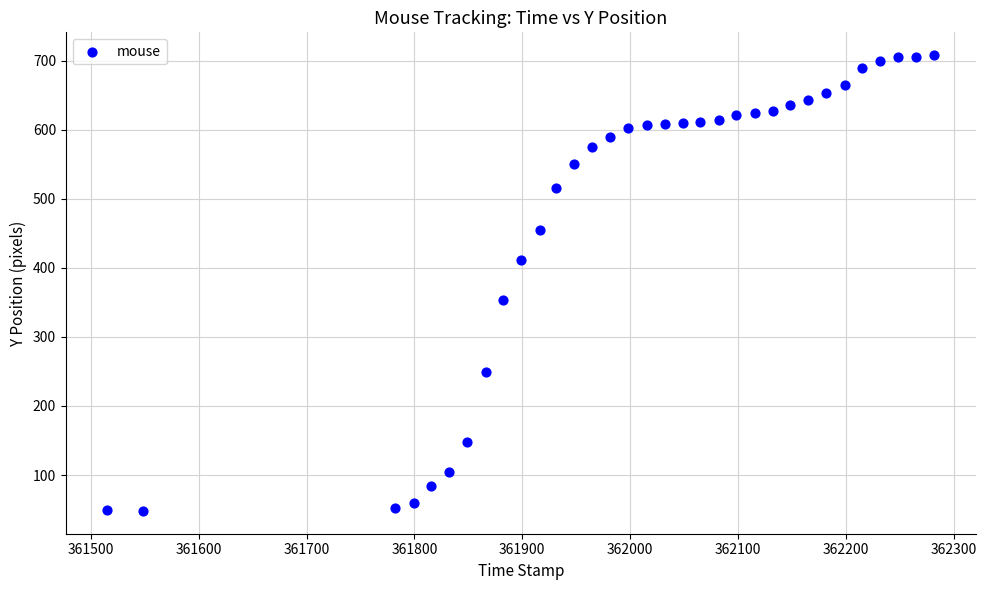

What Y value in the scatter plot is closest to 378?

354